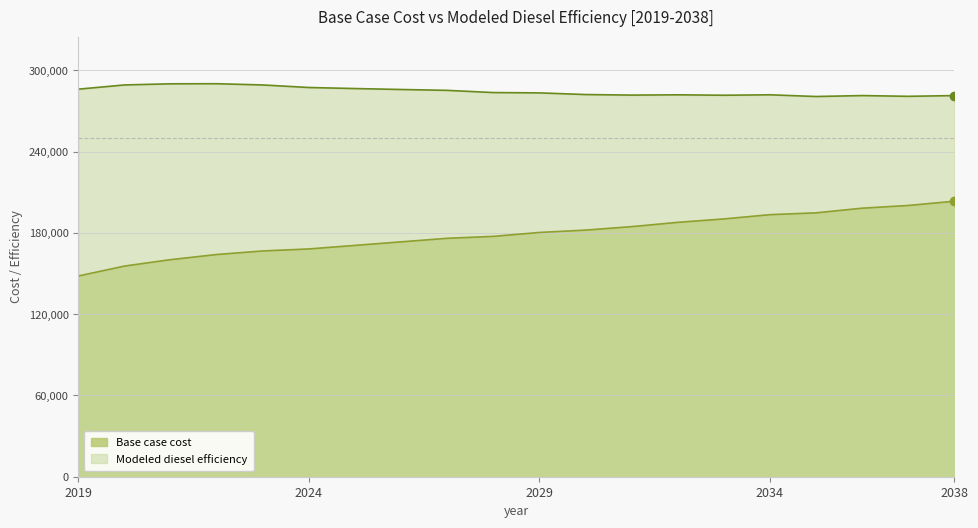

The Modeled diesel efficiency series shows 289308.4 at 2020. True or false?

True